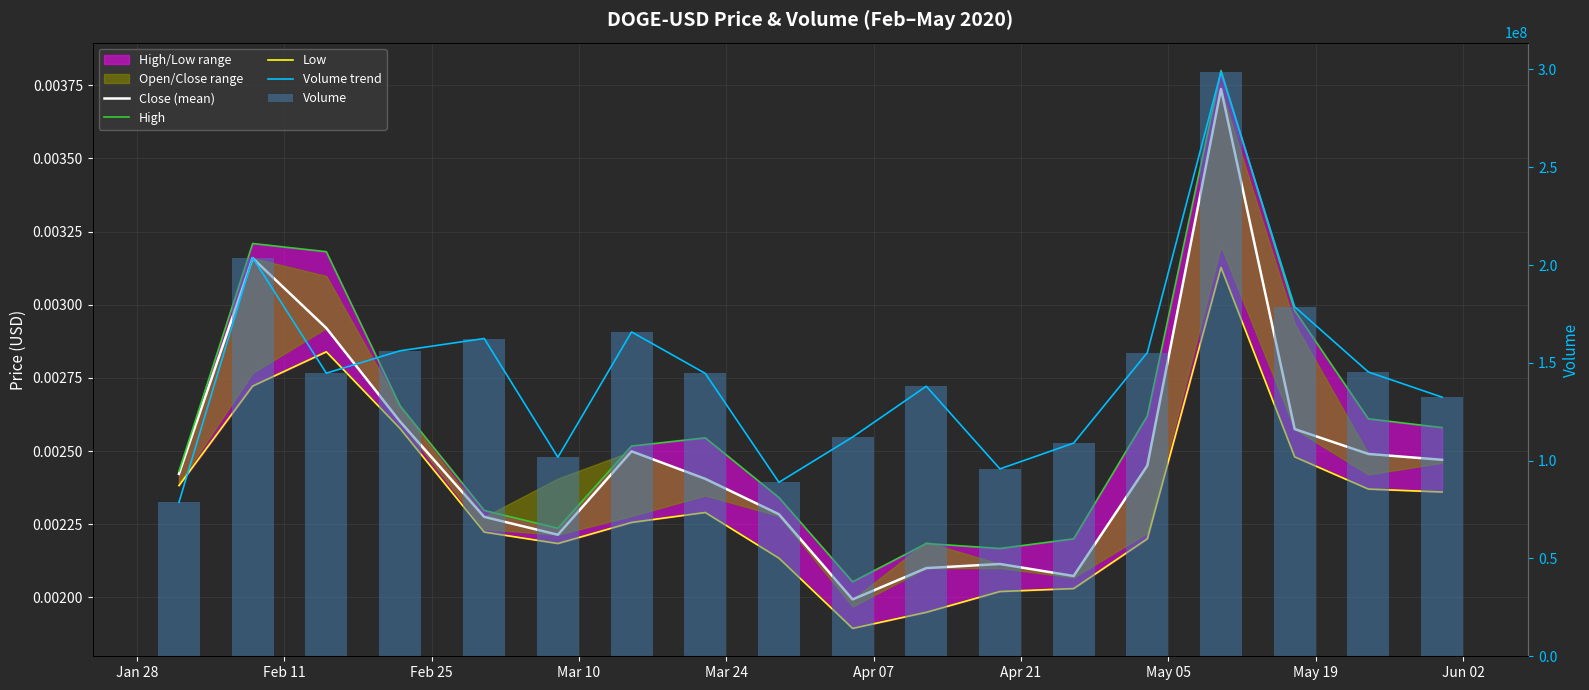

What is the greatest value displayed?

298743012.0